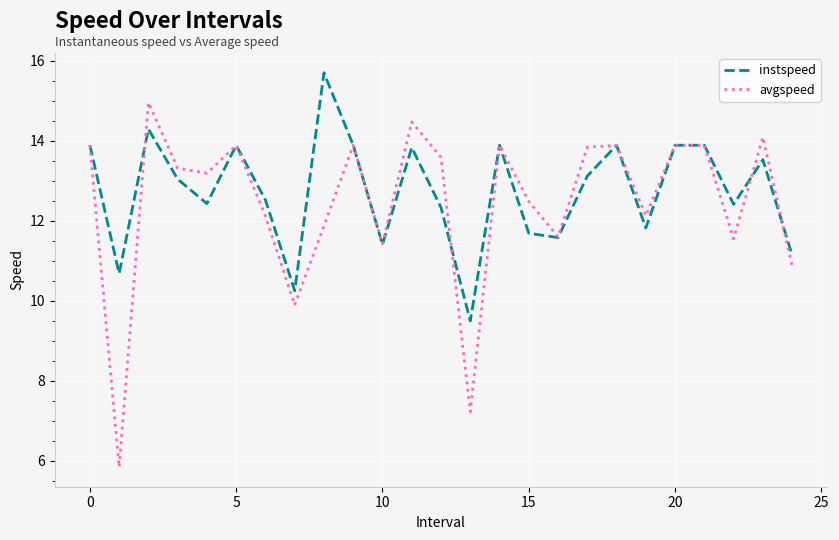

What is the highest value of the avgspeed series?

15.0